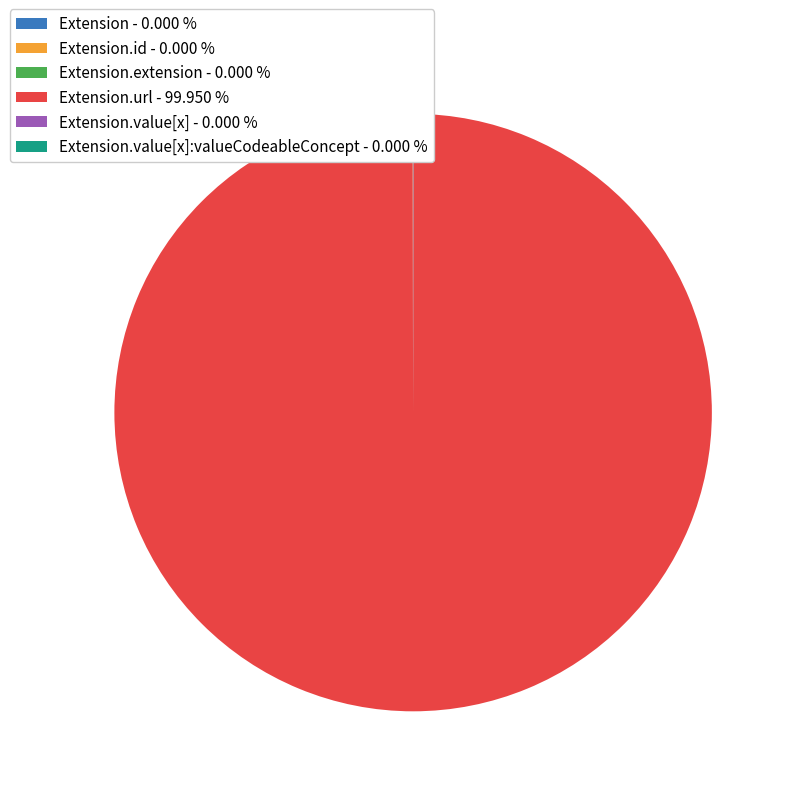

Which slice is the largest?

Extension.url - 99.950 %